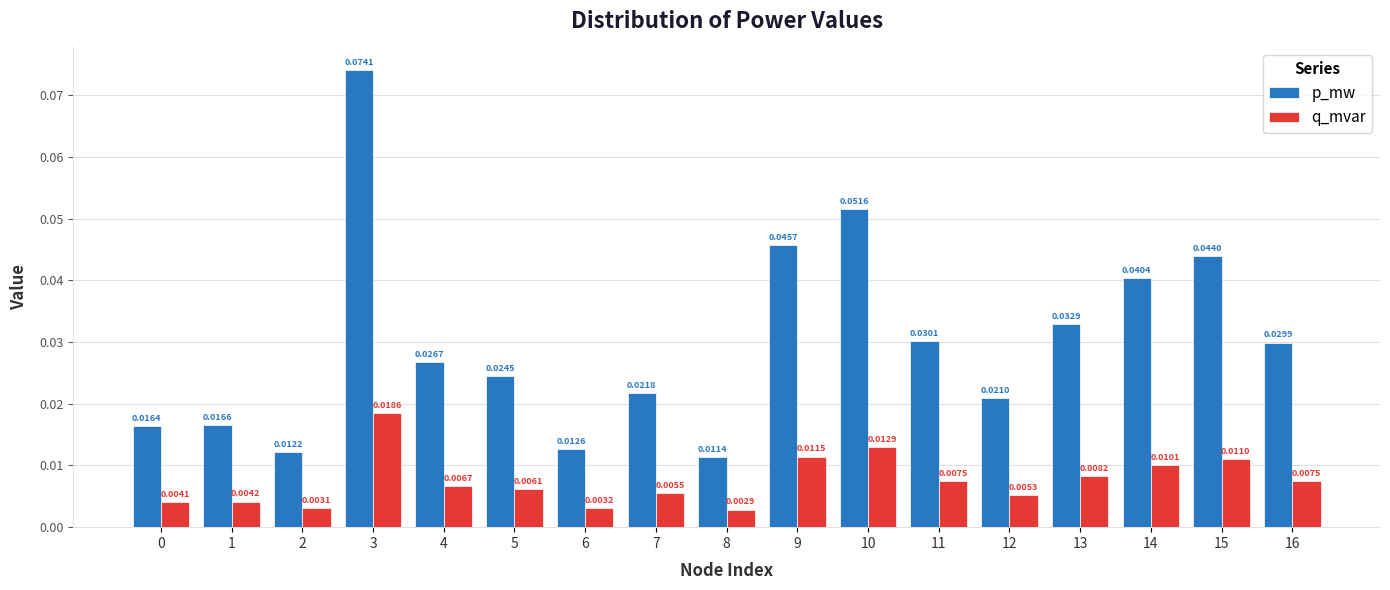

Rank the series at 12 from highest to lowest value.

p_mw, q_mvar